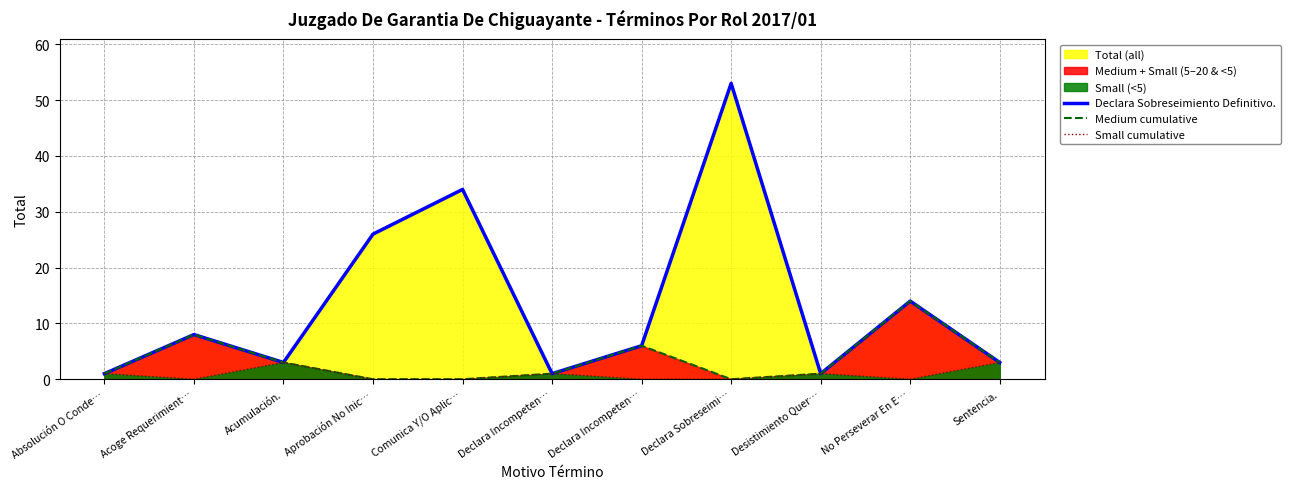

What is the label of the 11th point from the right?

Absolución O Conde…